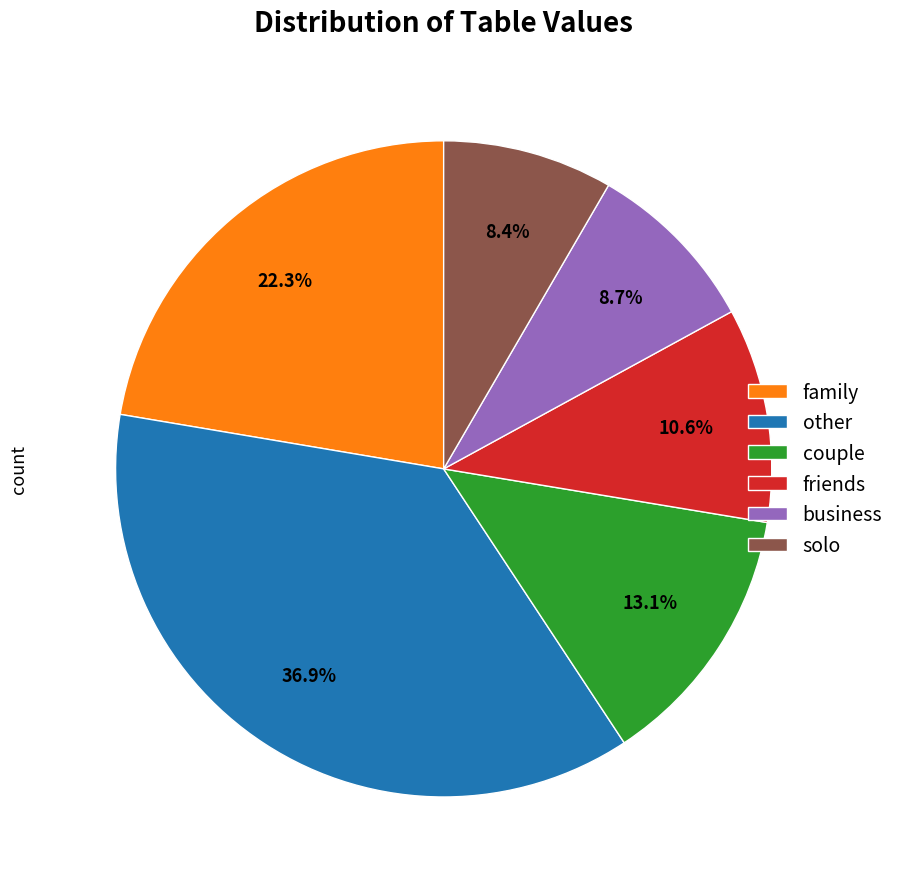

Count the number of slices in the pie.

6